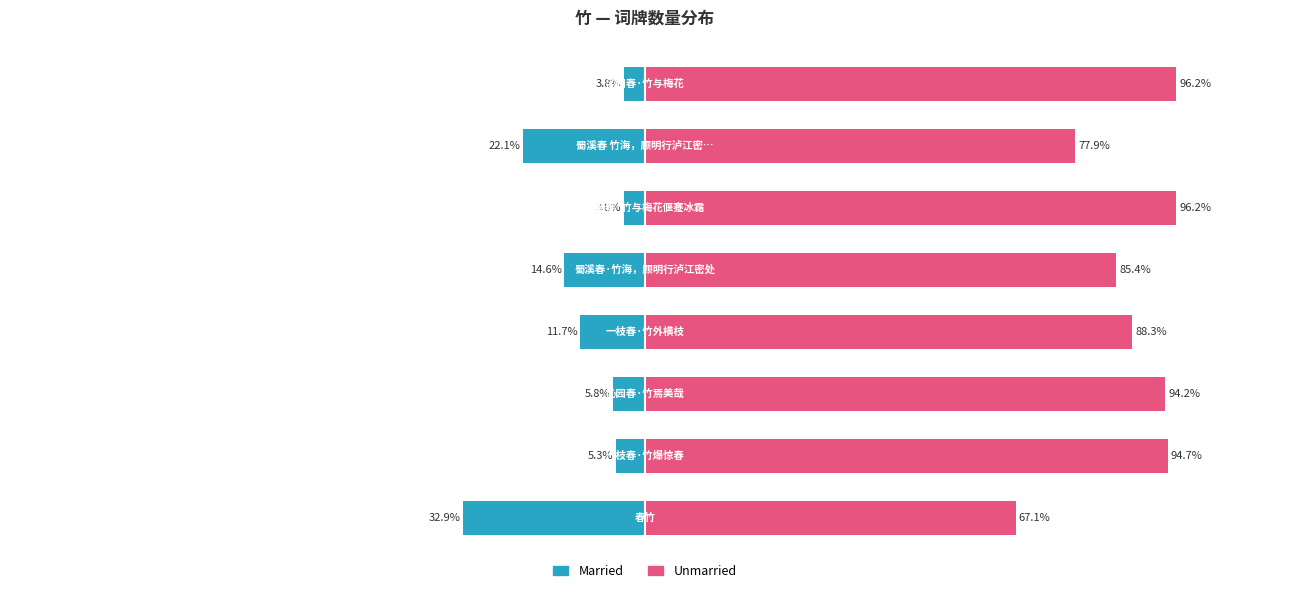

Reading left to right, list all the values displayed in this chart.

Married: -32.9	-5.3	-5.8	-11.7	-14.6	-3.8	-22.1	-3.8
Unmarried: 67.1	94.7	94.2	88.3	85.4	96.2	77.9	96.2